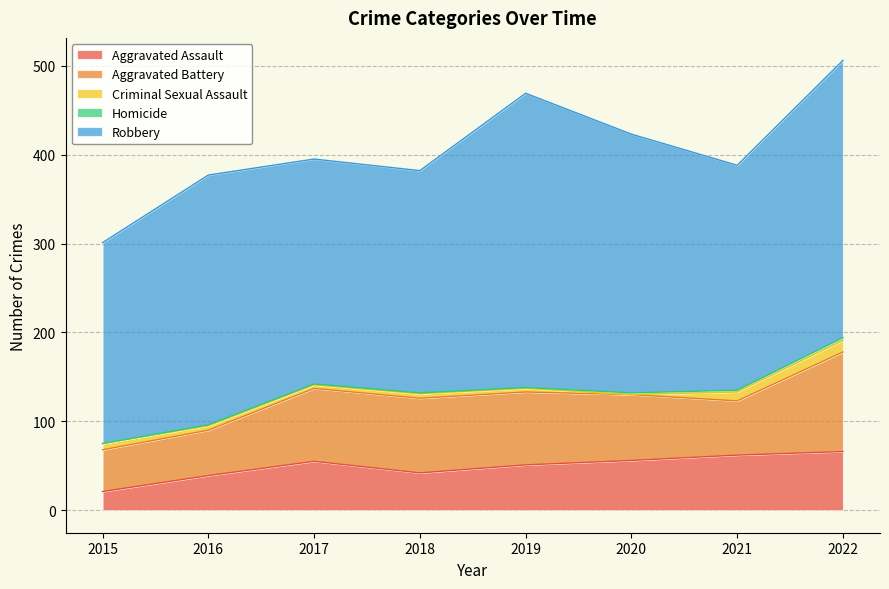

At how many categories does at least one series exceed 179?

8